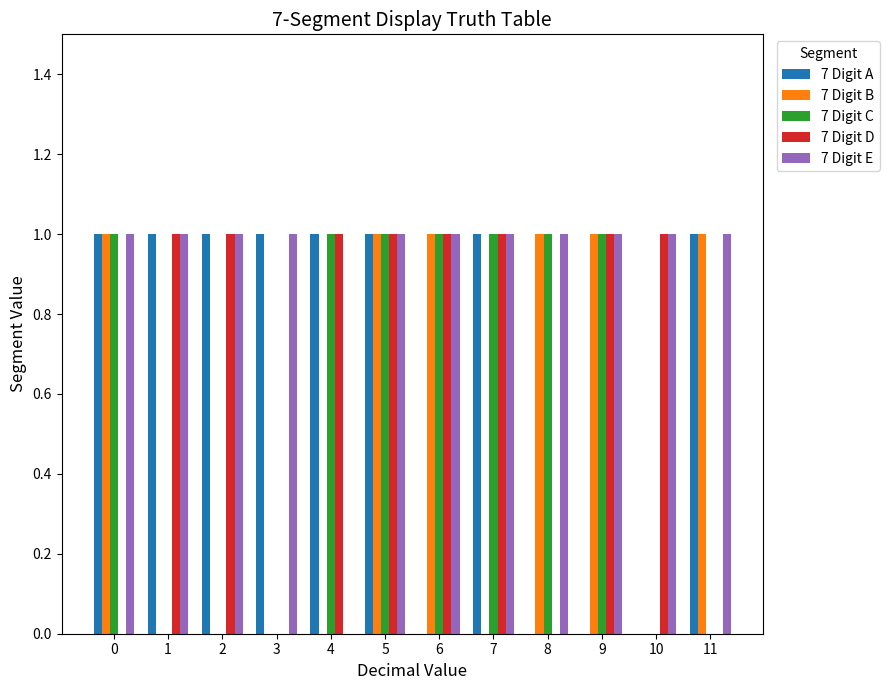

Does the chart contain stacked bars?

No